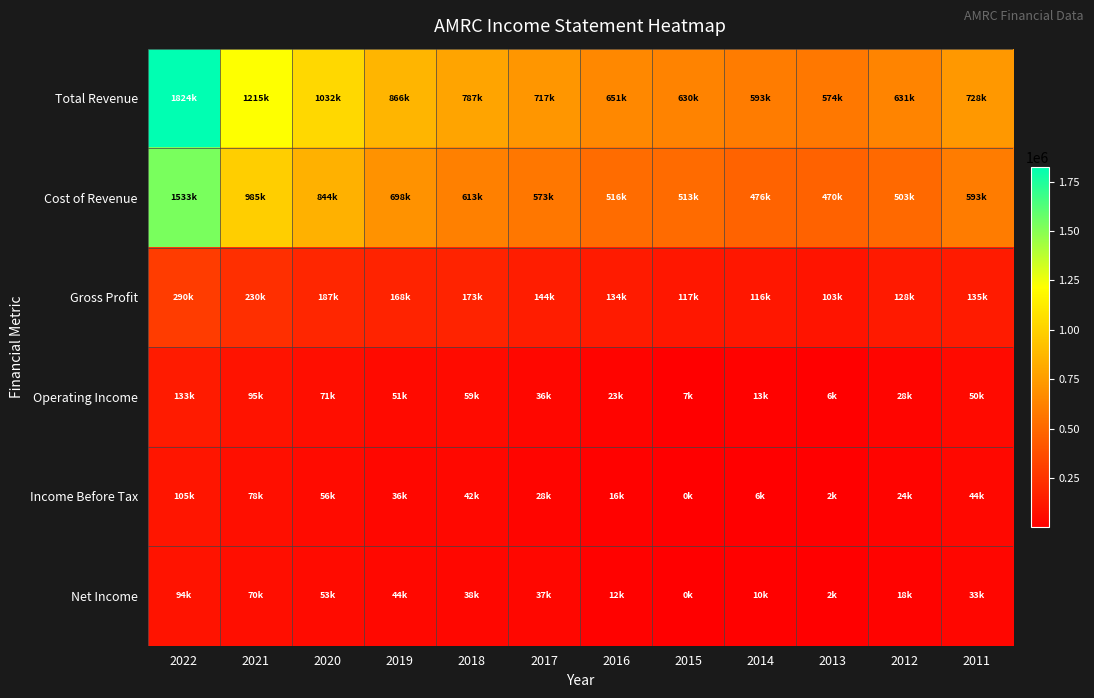

Between 2011 and 2022, which is larger?

2022